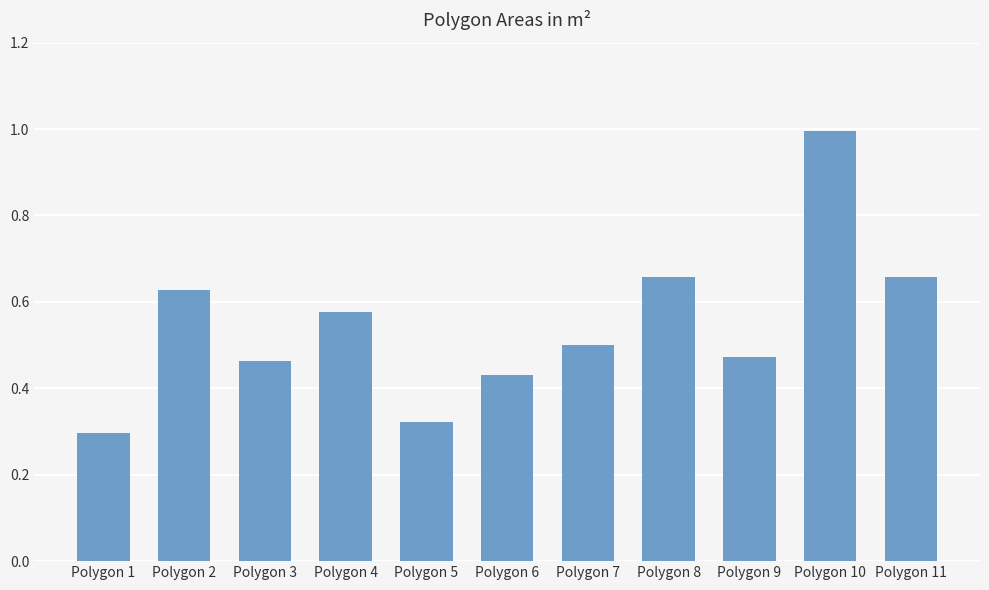

True or false: the data shows 0.8 at Polygon 9.

False